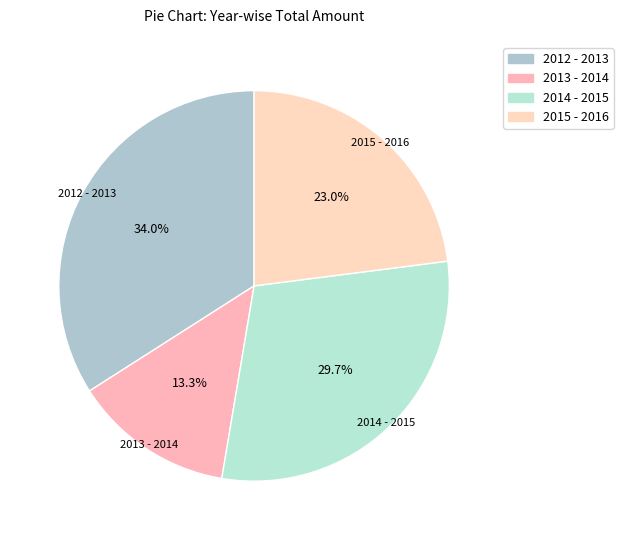

Between 2012 - 2013 and 2013 - 2014, which is larger?

2012 - 2013